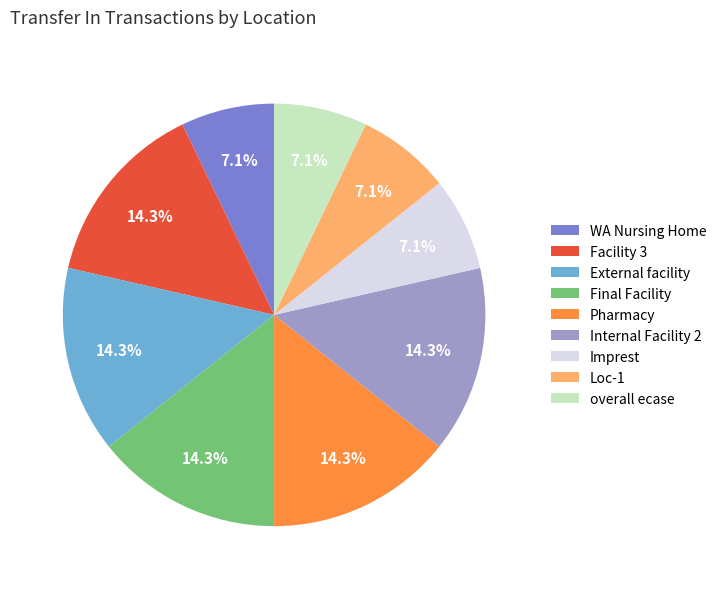

To the nearest percent, what is the difference between the largest and smallest slice percentages?

7%